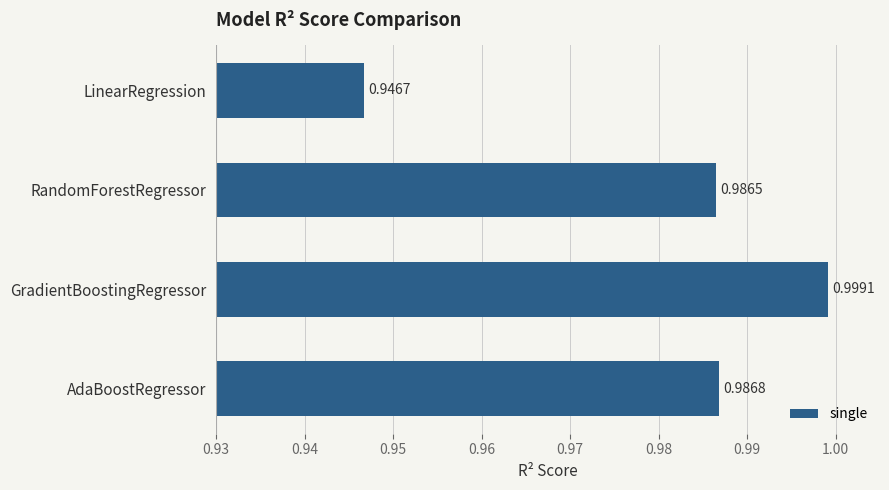

List the labels in order of value, smallest first.

LinearRegression, RandomForestRegressor, AdaBoostRegressor, GradientBoostingRegressor